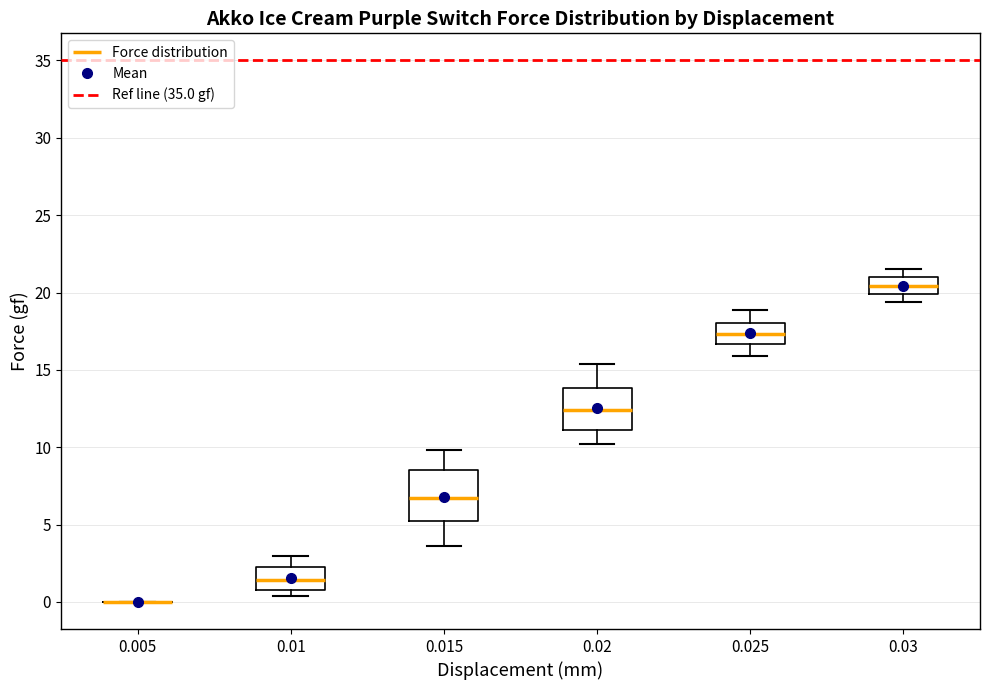

Where does the lower whisker of the box at x = 0.015 end on the y-axis? The values are not printed on the chart, so give them approximately, as read against the axis.

3.5